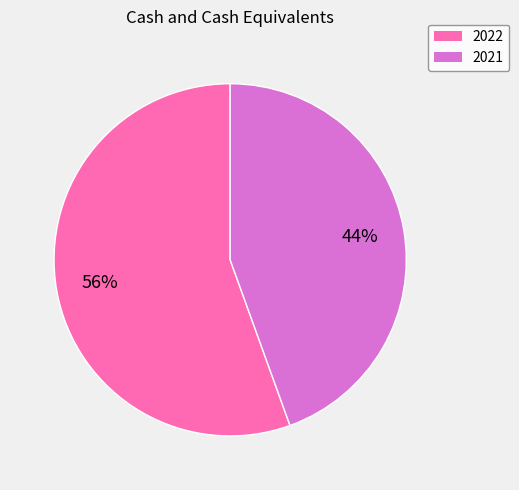

Approximately how many times larger is the value at 2021 compared to 2022?

0.8